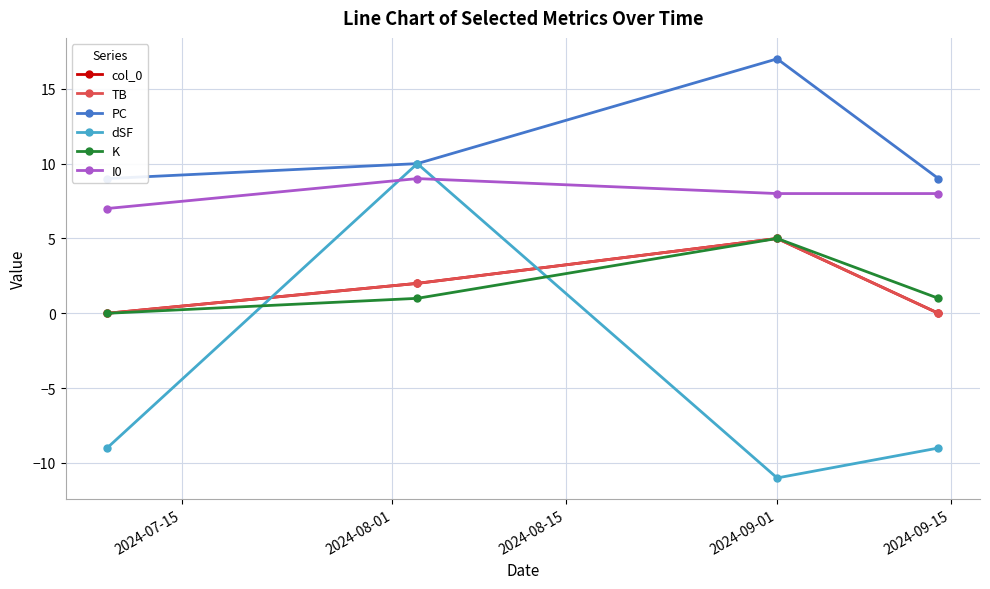

What are all the series names shown in the legend?

col_0, TB, PC, dSF, K, I0